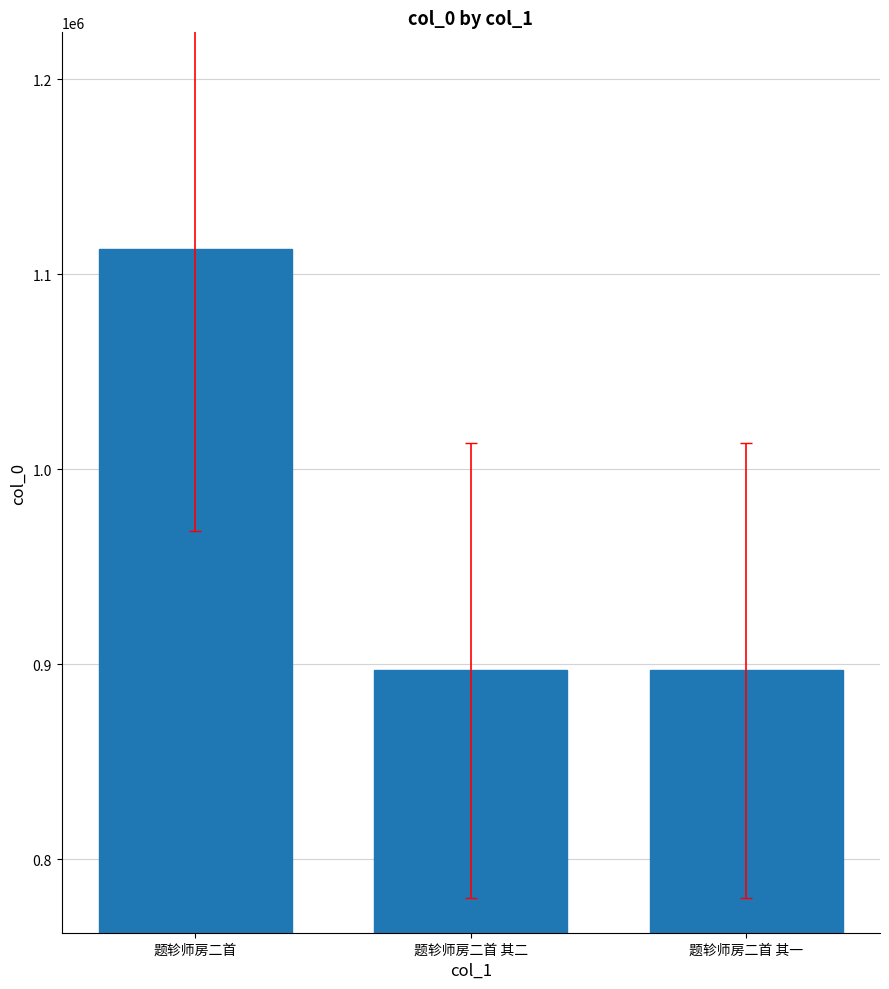

Which category has the highest value across all series?

题轸师房二首